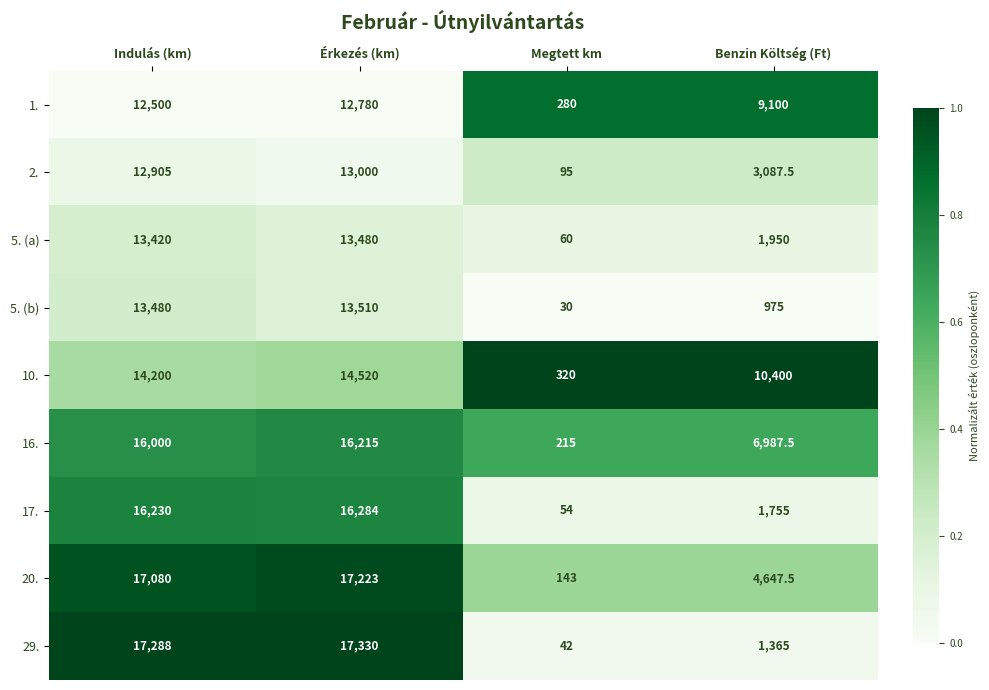

The 10. series shows 14520.0 at Érkezés (km). True or false?

True